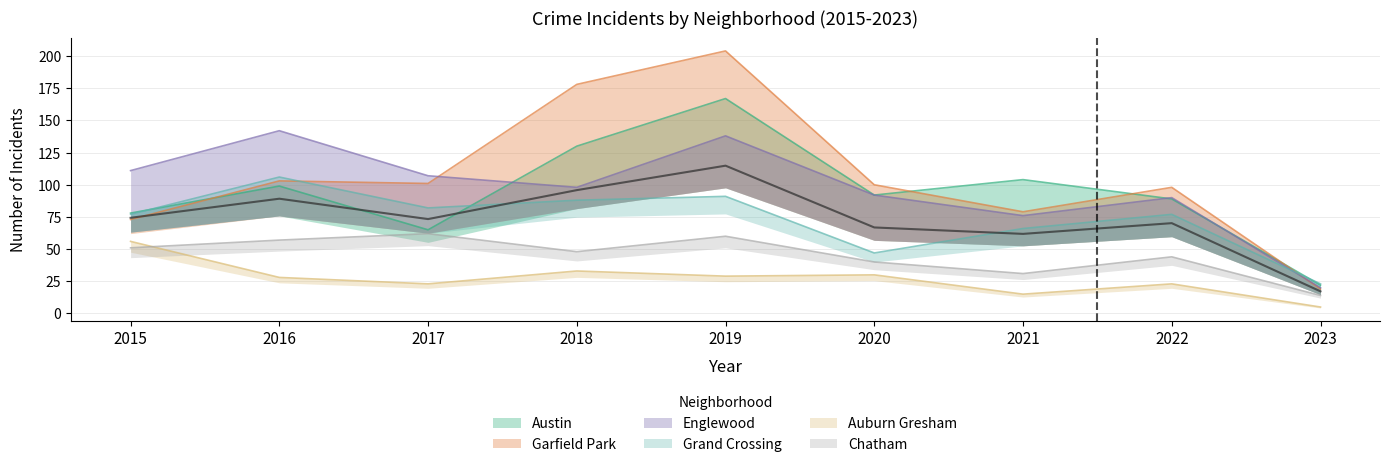

Reading left to right, what are all the values shown in this chart?

Austin: 2015=78	2016=99	2017=65	2018=130	2019=167	2020=92	2021=104	2022=89	2023=22
Garfield Park: 2015=73	2016=103	2017=101	2018=178	2019=204	2020=100	2021=79	2022=98	2023=19
Englewood: 2015=111	2016=142	2017=107	2018=98	2019=138	2020=92	2021=76	2022=90	2023=20
Grand Crossing: 2015=77	2016=106	2017=82	2018=88	2019=91	2020=47	2021=66	2022=77	2023=23
Auburn Gresham: 2015=56	2016=28	2017=23	2018=33	2019=29	2020=30	2021=15	2022=23	2023=5
Chatham: 2015=51	2016=57	2017=62	2018=48	2019=60	2020=40	2021=31	2022=44	2023=14